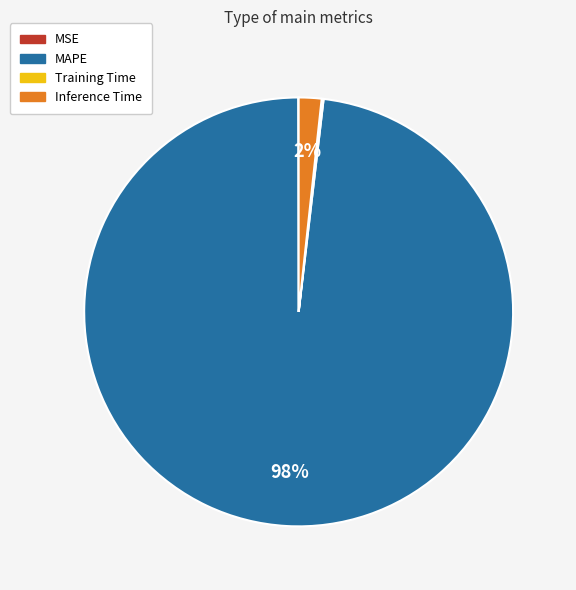

To the nearest percent, what portion does MAPE represent?

98%